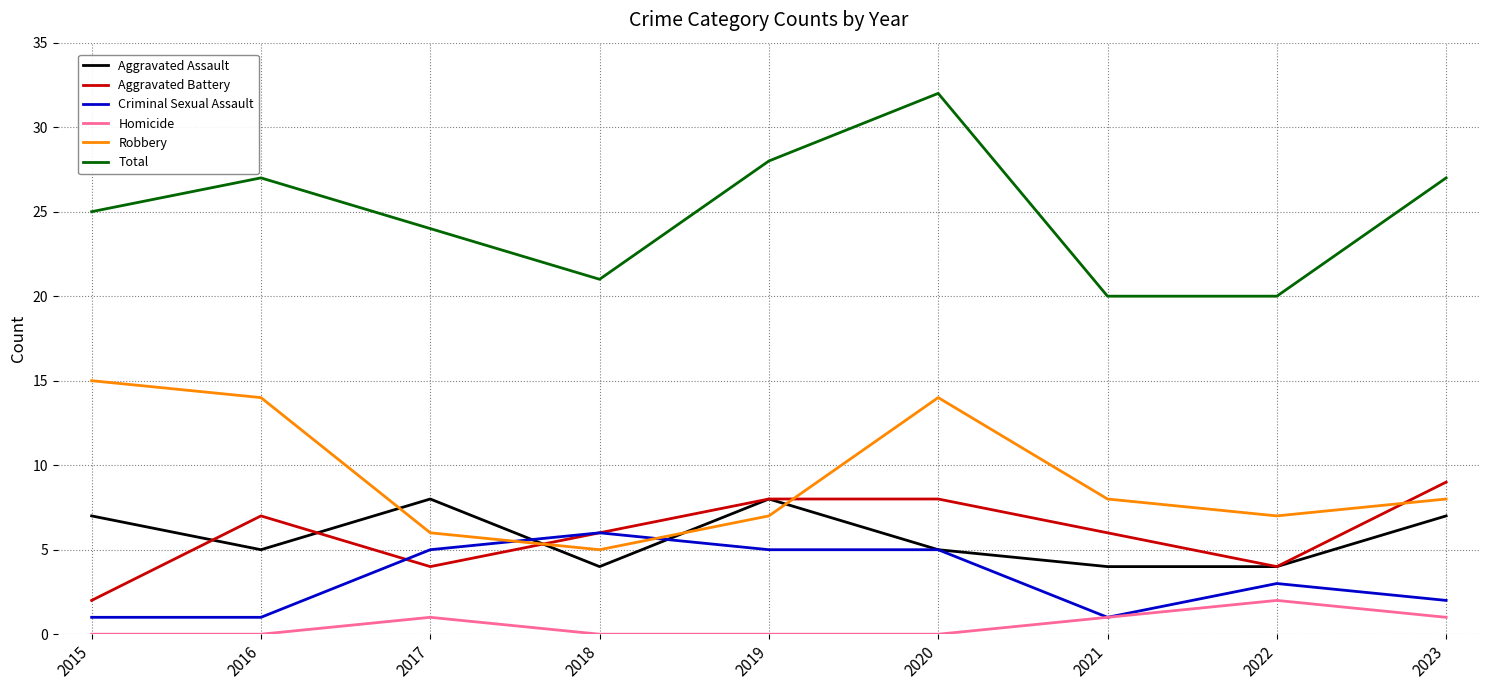

How many interior local valleys does the Aggravated Battery series have?

2